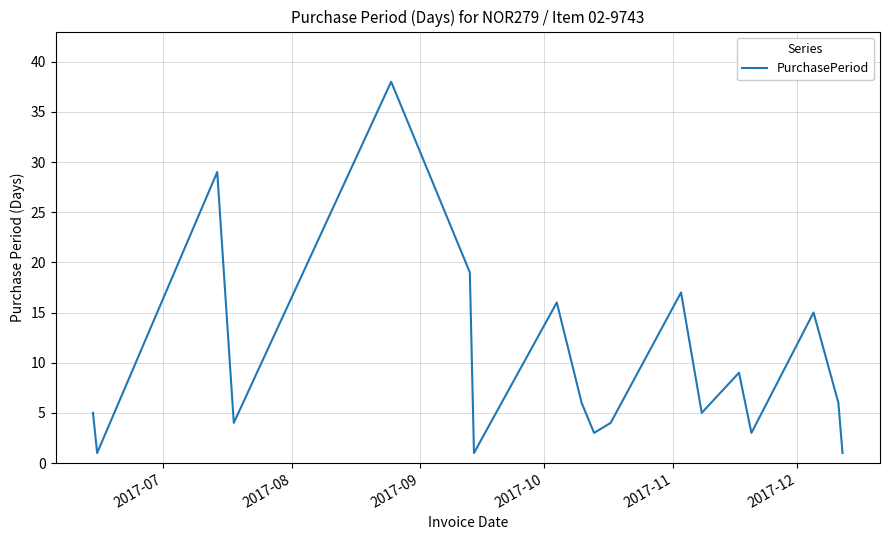

What is the maximum value shown in the chart?

38